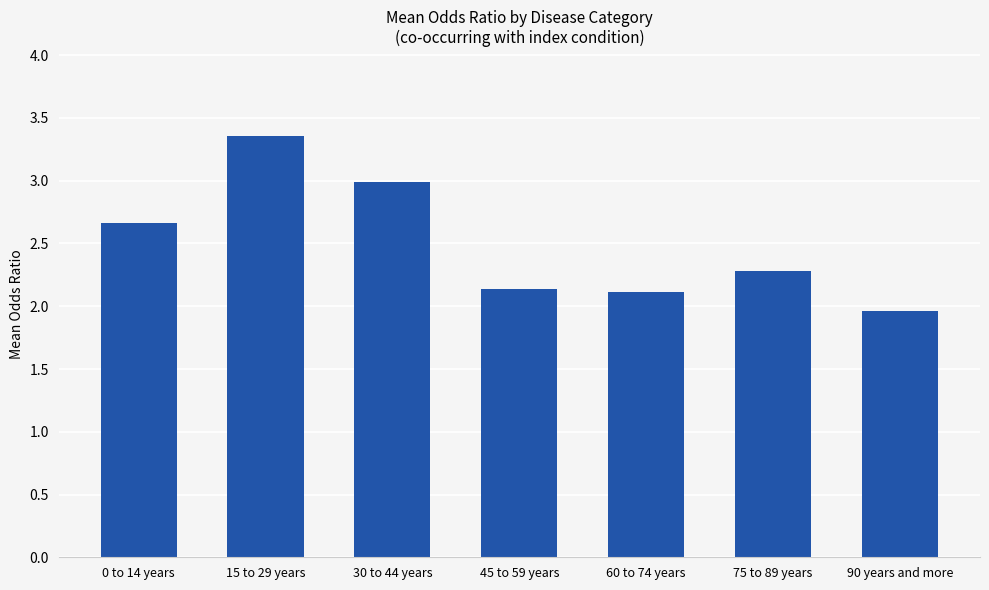

How many values are below 2?

1